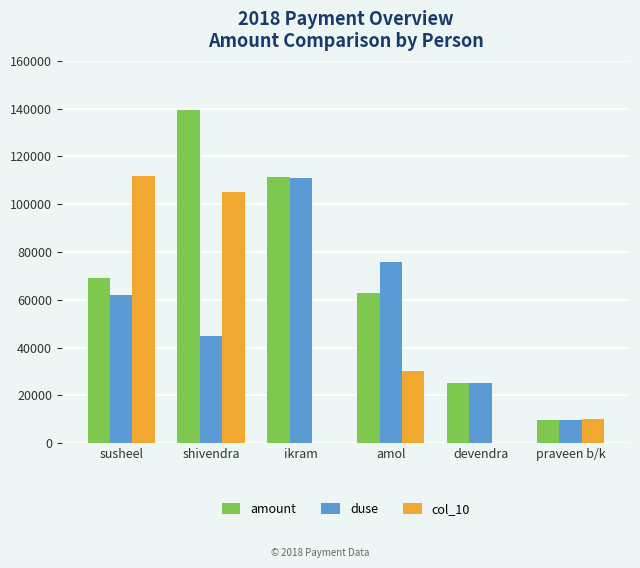

Which series changed the most between susheel and amol?

col_10